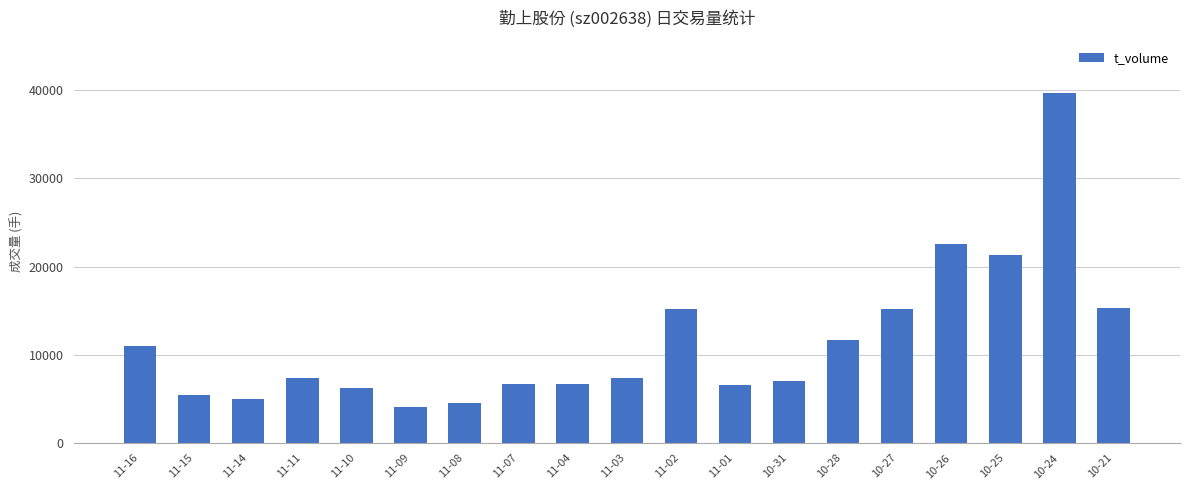

What is the value of the 8th bar from the left?

6639